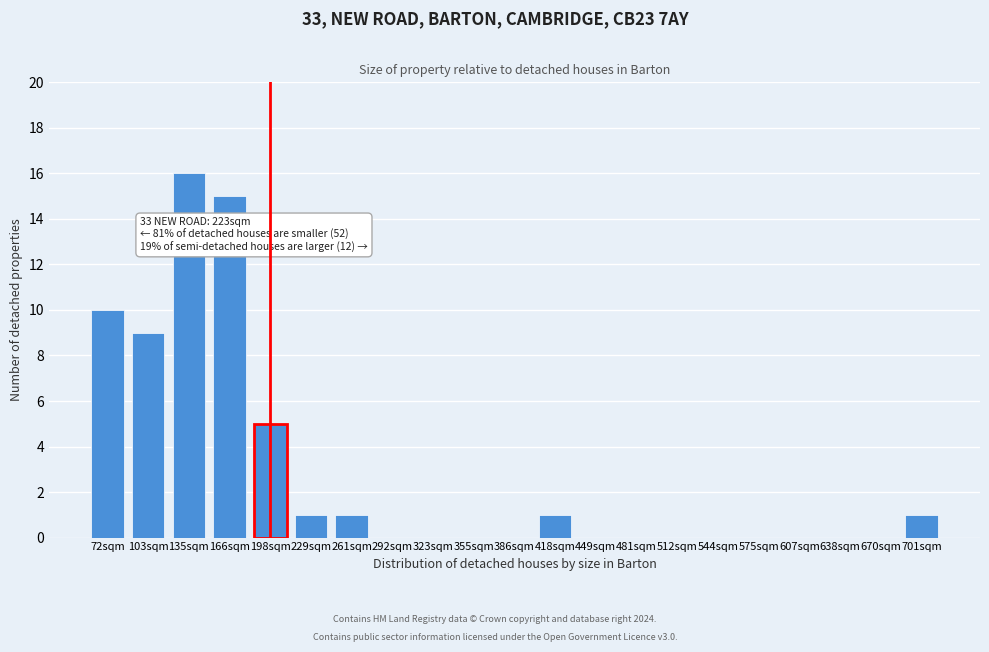

Reading left to right, what are all the values shown in this chart?

72sqm=10	103sqm=9	135sqm=16	166sqm=15	198sqm=5	229sqm=1	261sqm=1	292sqm=0	323sqm=0	355sqm=0	386sqm=0	418sqm=1	449sqm=0	481sqm=0	512sqm=0	544sqm=0	575sqm=0	607sqm=0	638sqm=0	670sqm=0	701sqm=1